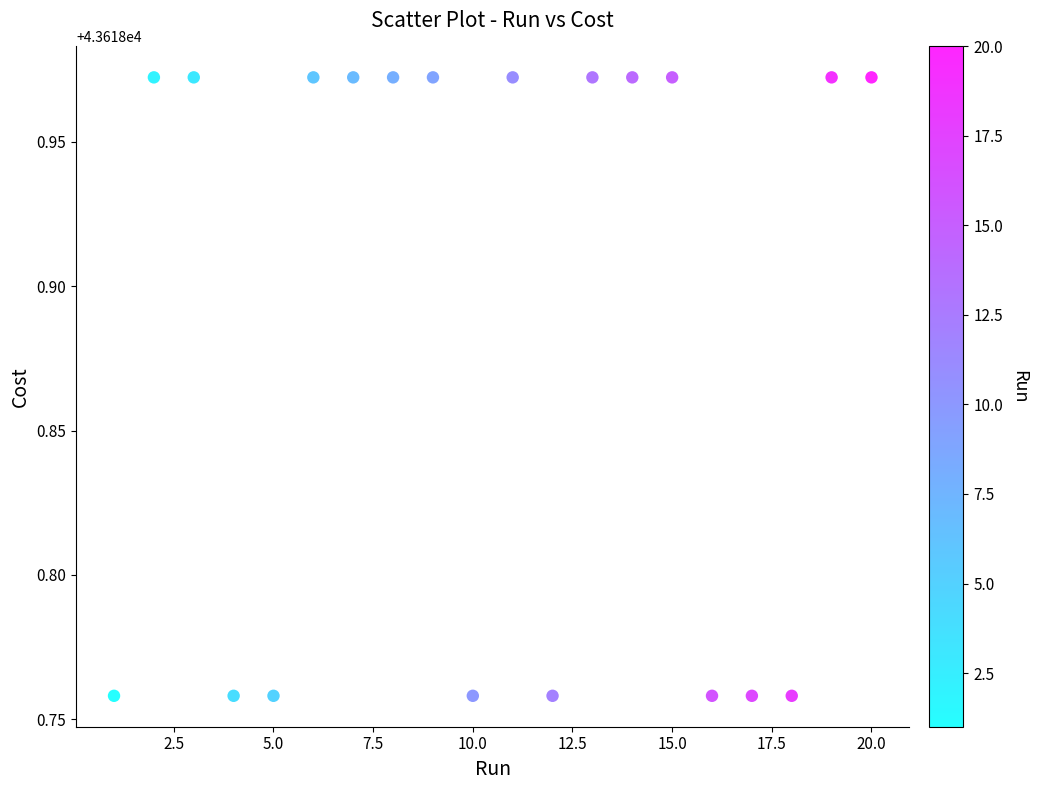

What is the range of X values (max minus min)?

19.0